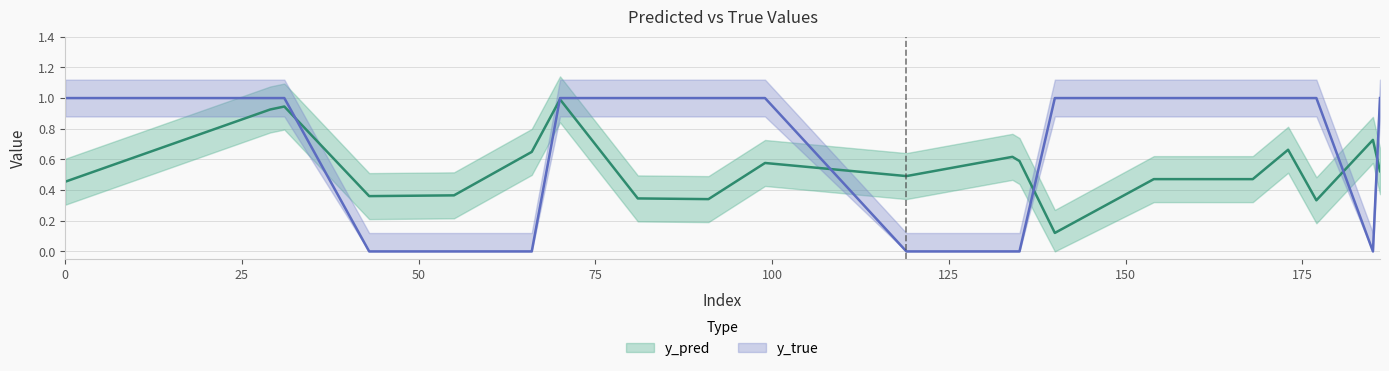

How many interior local valleys does the y_true series have?

1